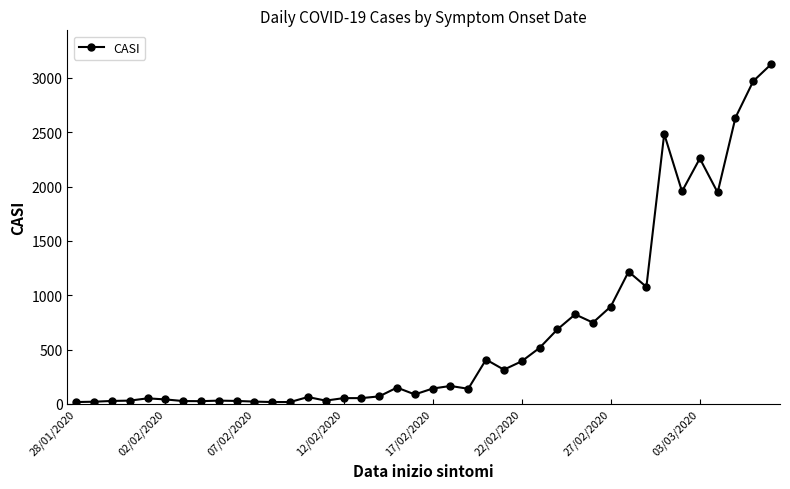

What is the difference between the maximum and minimum values?

3109